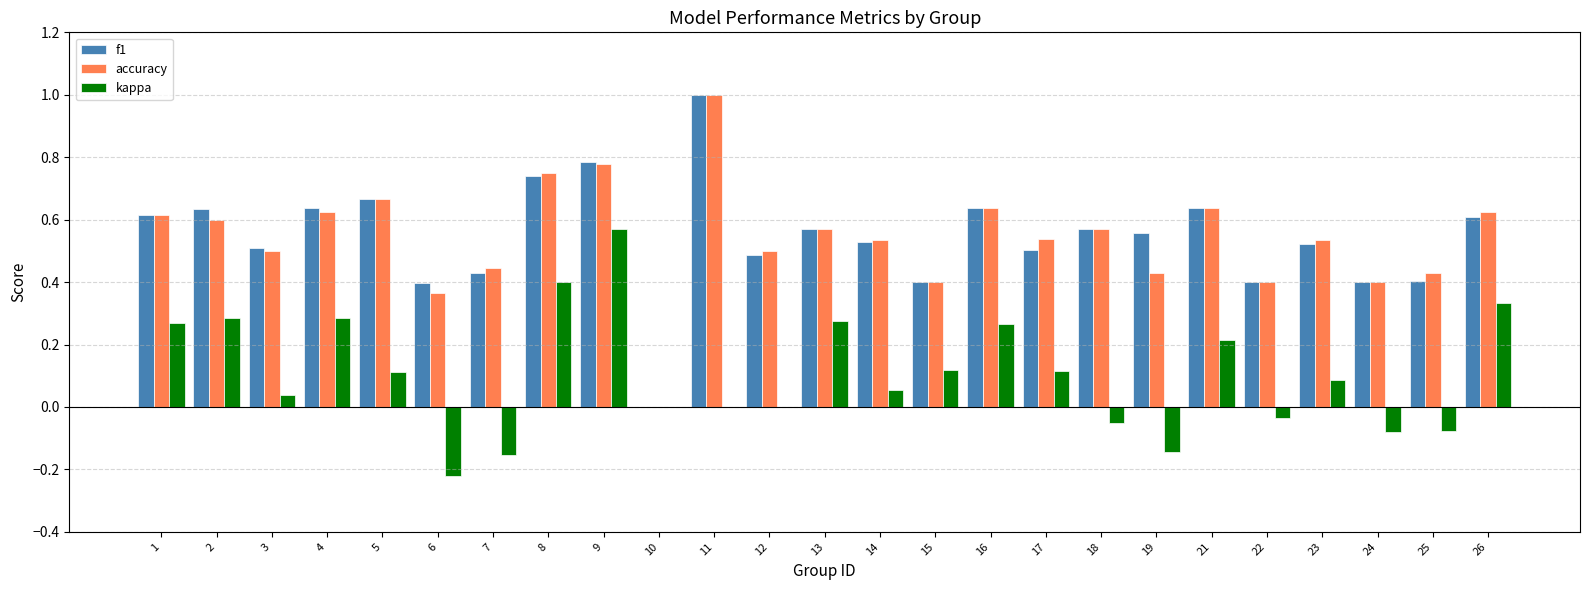

How many groups of bars are there?

25